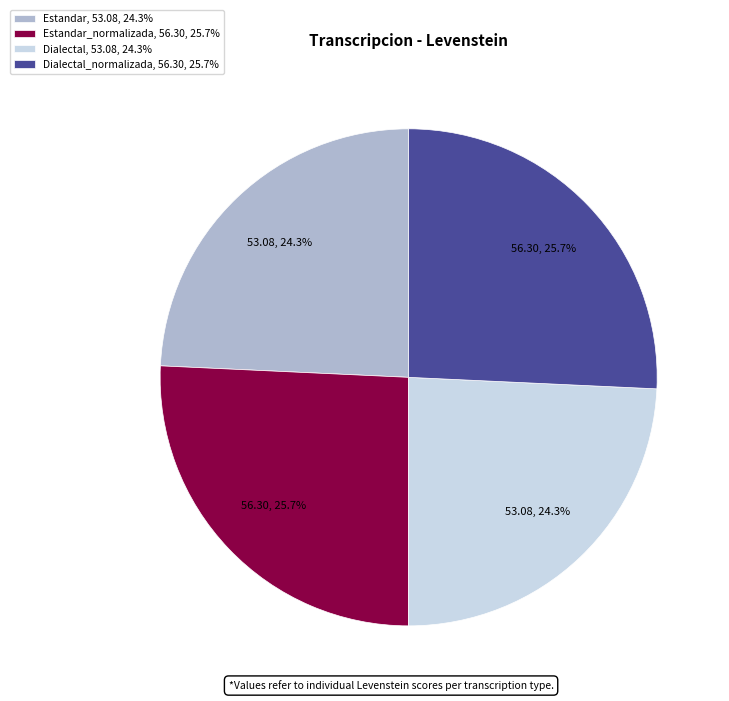

Between Dialectal, 53.08, 24.3% and Dialectal_normalizada, 56.30, 25.7%, which is larger?

Dialectal_normalizada, 56.30, 25.7%